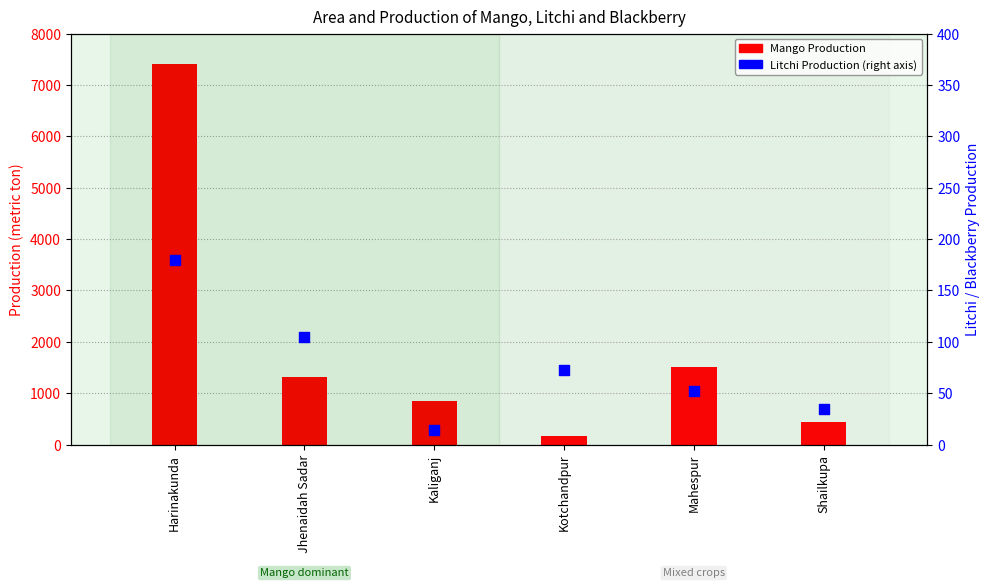

Which series contains the highest Y value?

Mango Production